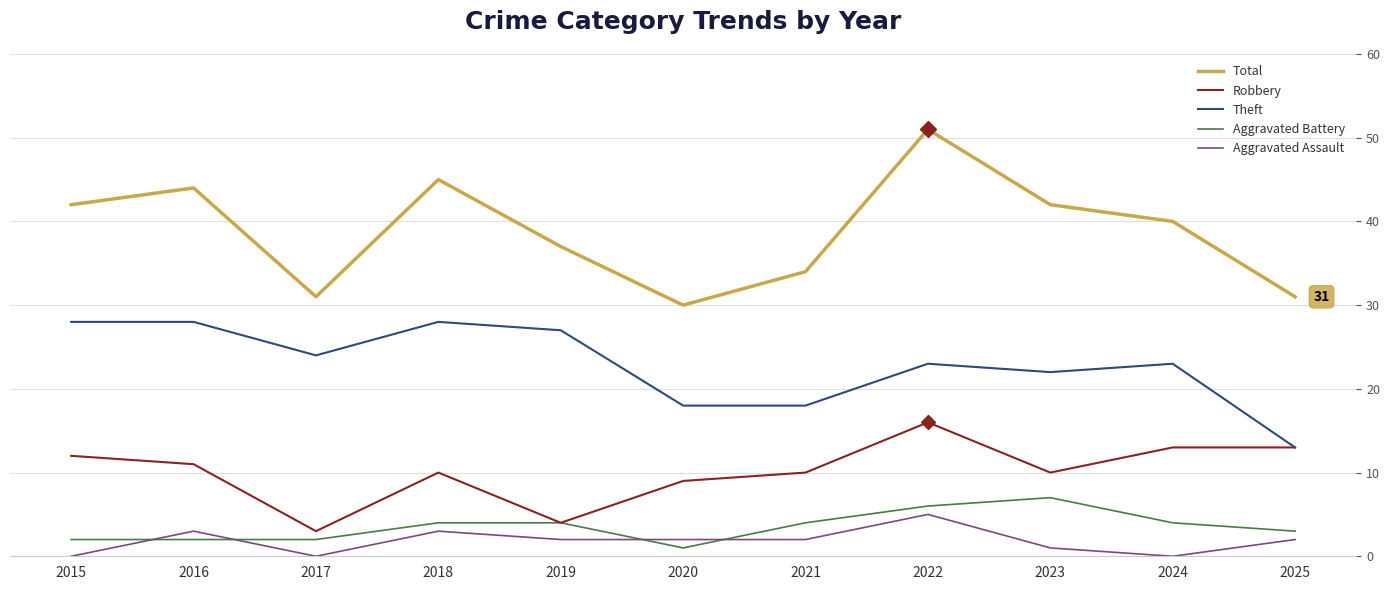

Is the value of Total at 2022 greater than the value of Robbery at 2017?

Yes